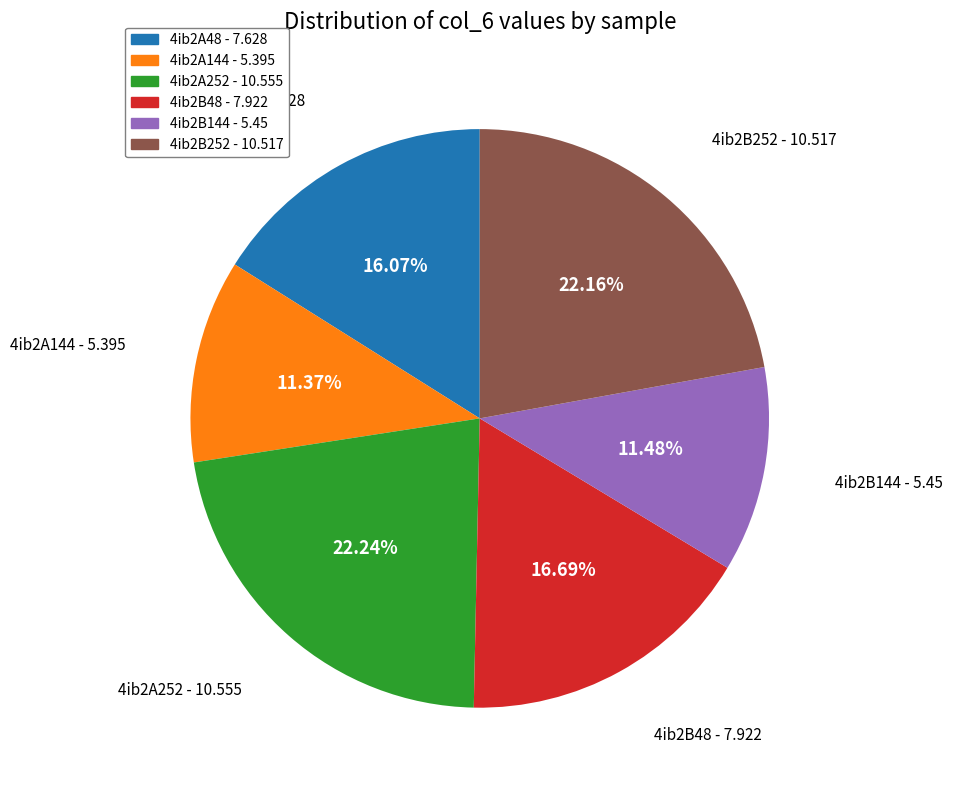

What percentage is the 4ib2A144 slice, to the nearest percent?

11%